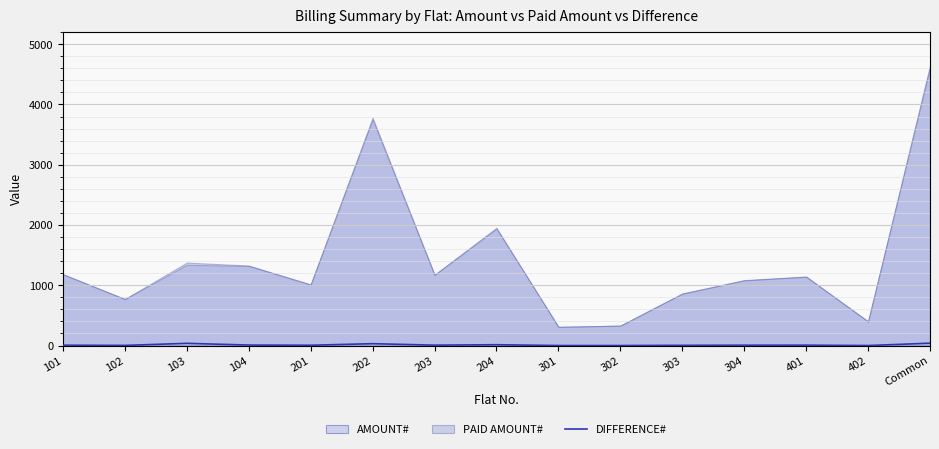

Where is the first local maximum?

103